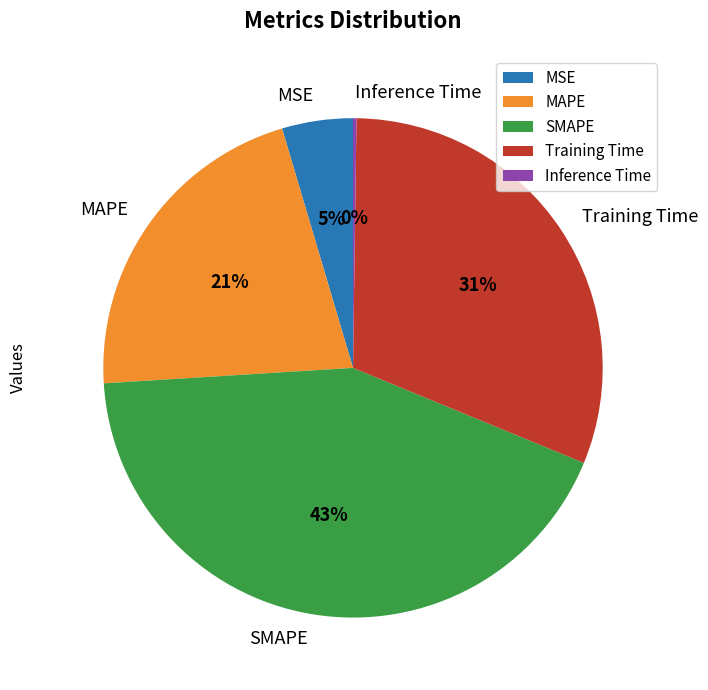

Which category has the biggest portion of the pie?

SMAPE